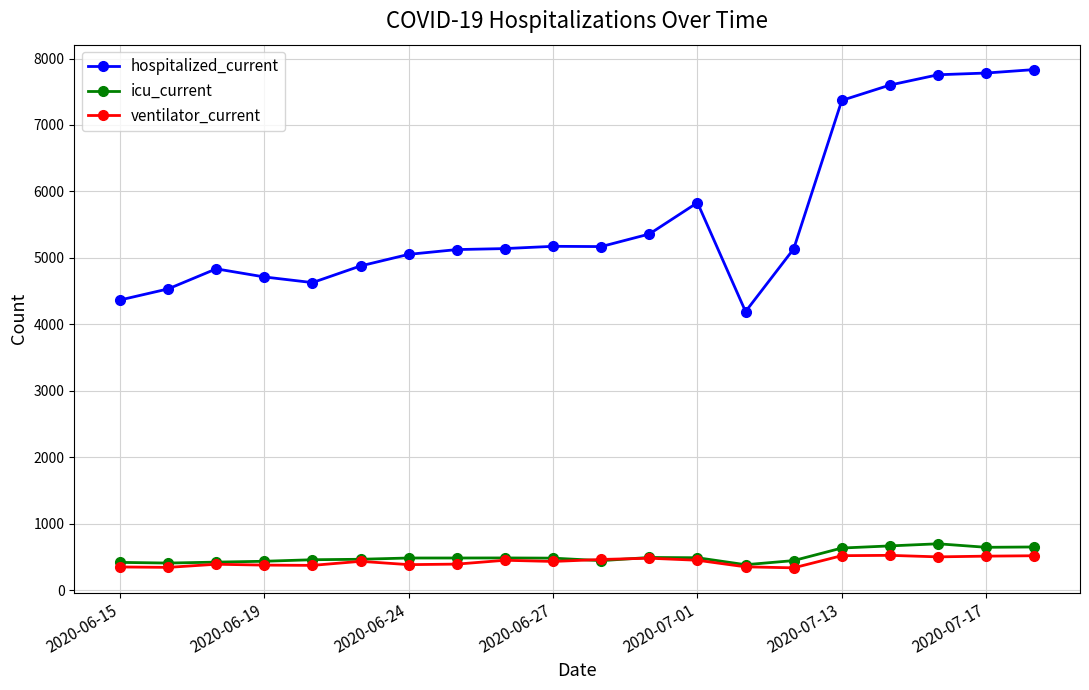

Which series has the widest spread of values?

hospitalized_current